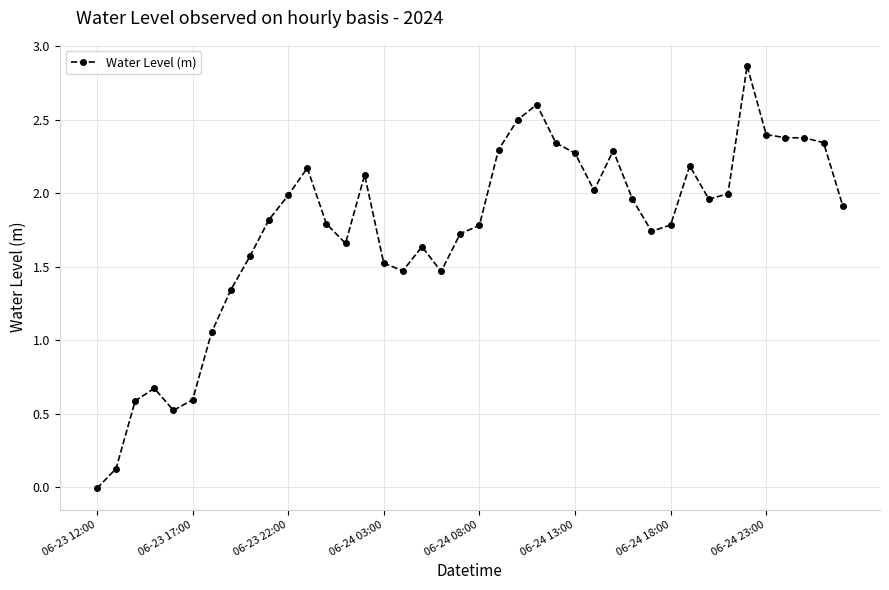

What is the sum of all values?

69.9